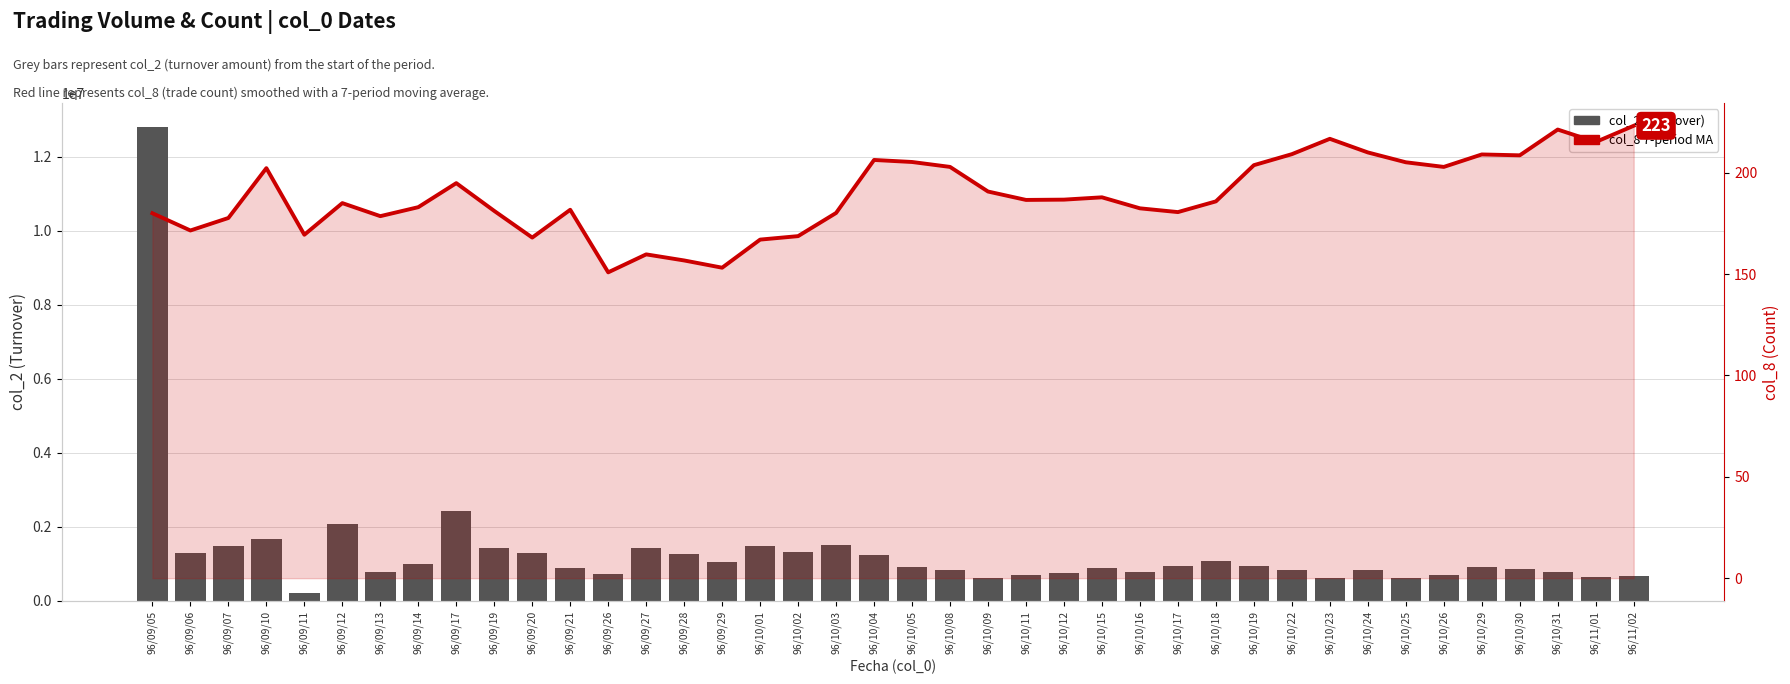

List the series in order of their overall mean, highest first.

col_2 (Turnover), col_8 7-period MA